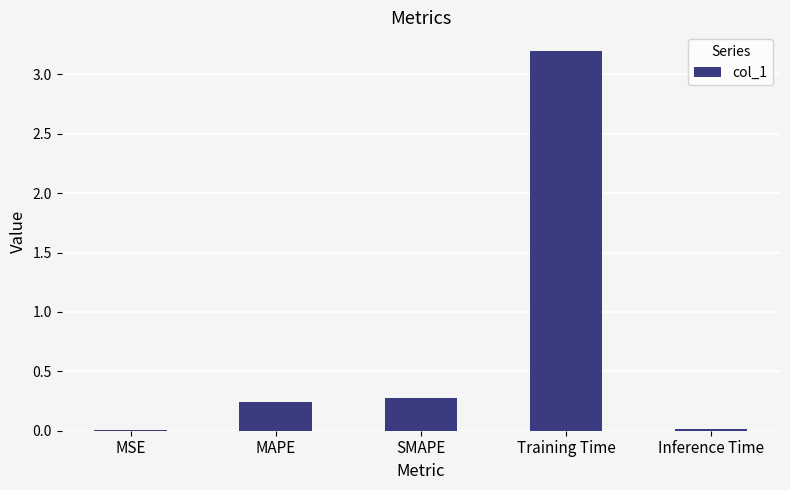

At which category does the chart reach its peak across all series?

Training Time